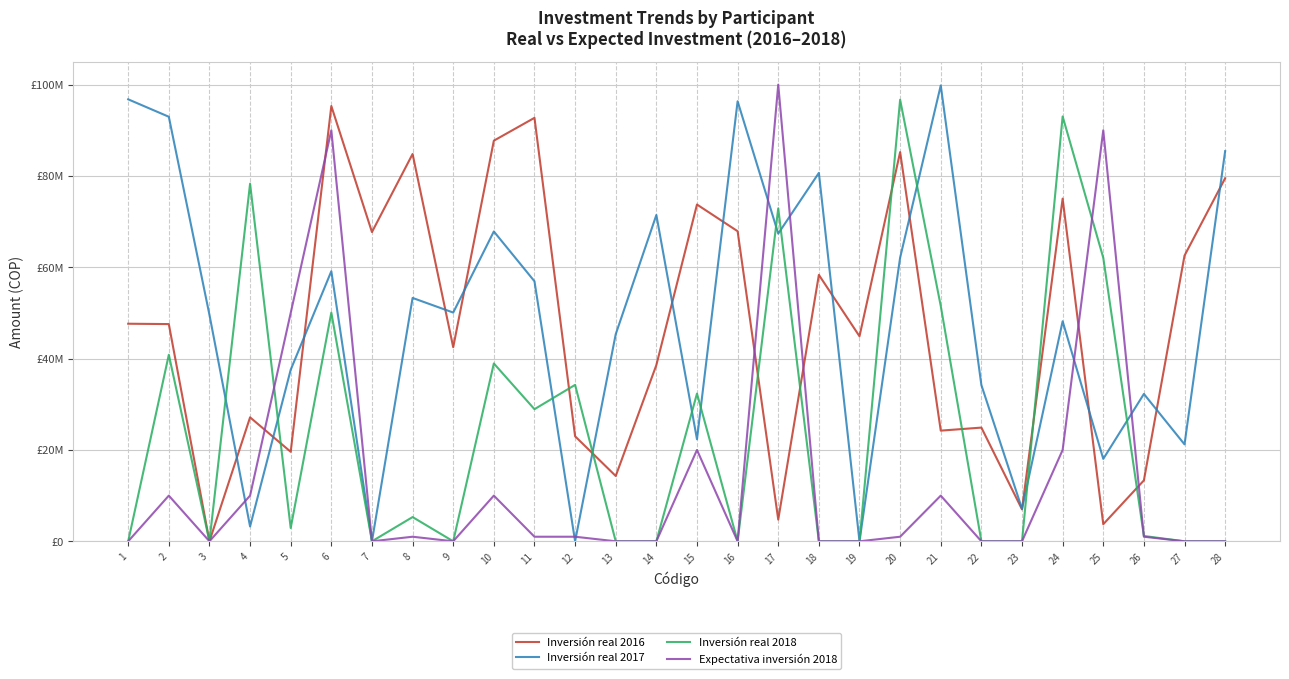

What is the greatest value displayed?

100000000